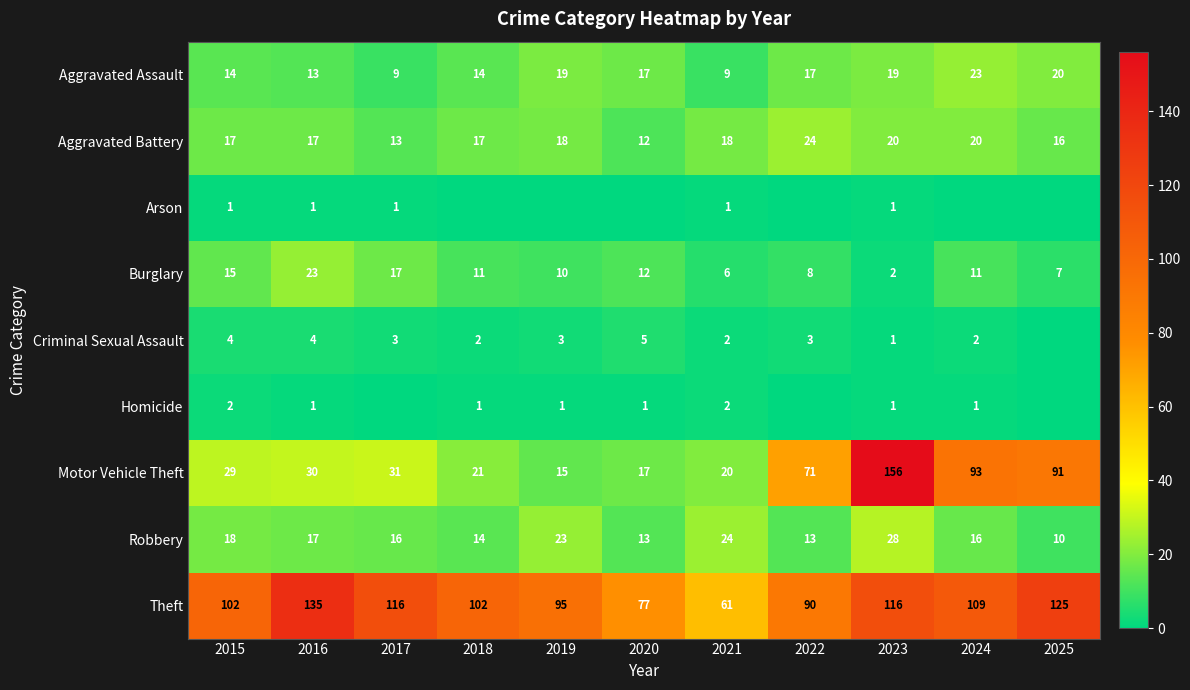

How many values in the Robbery series are below 16?

4